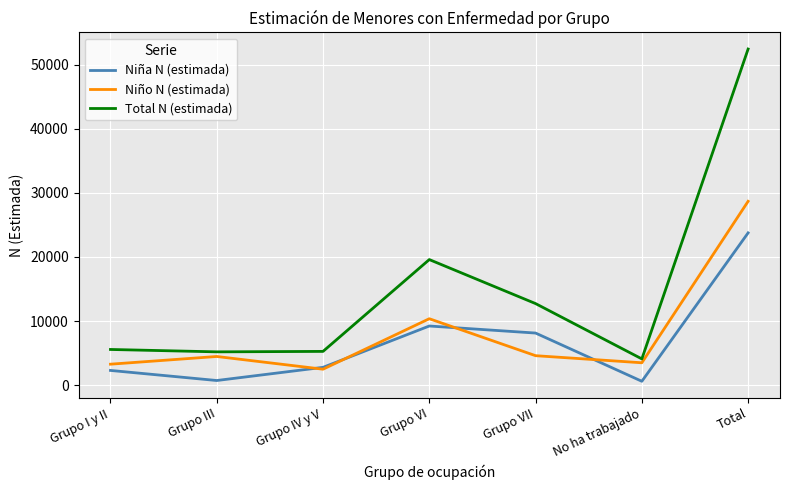

True or false: Total N (estimada) and Niño N (estimada) intersect in this chart.

False